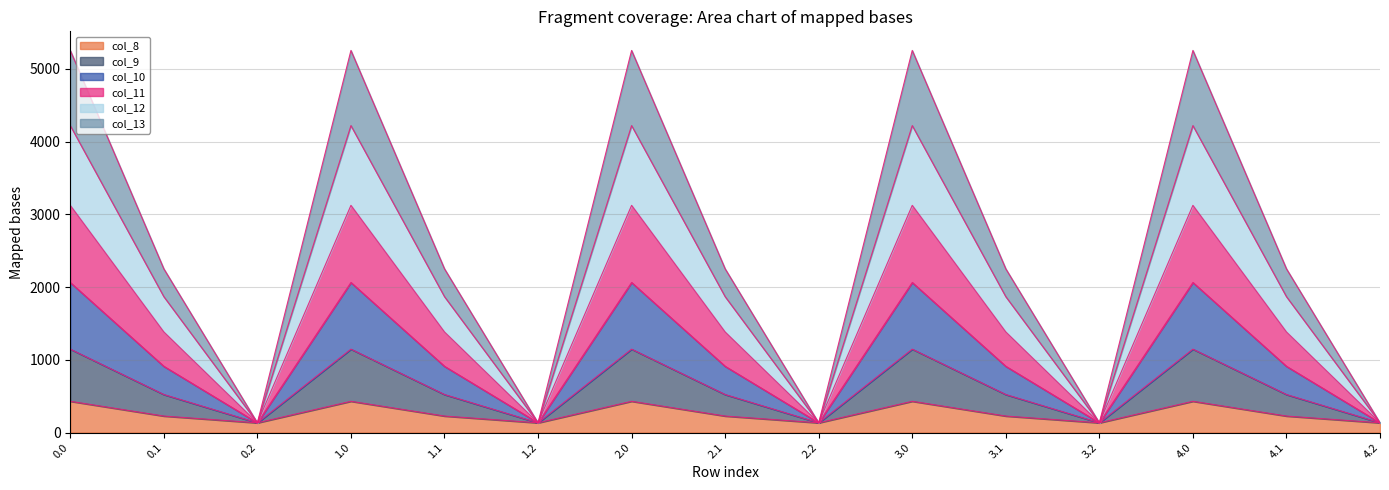

True or false: col_11 and col_10 intersect in this chart.

False